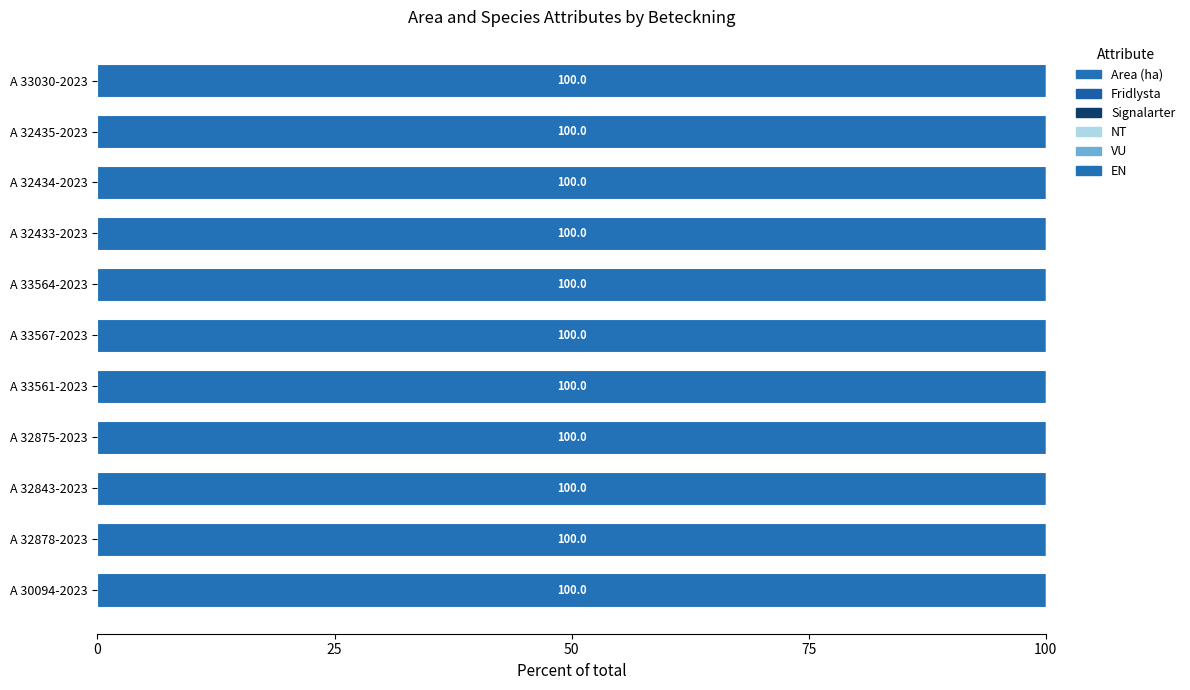

At A 32878-2023, list the series in order from smallest to largest.

Fridlysta, Signalarter, NT, VU, EN, Area (ha)